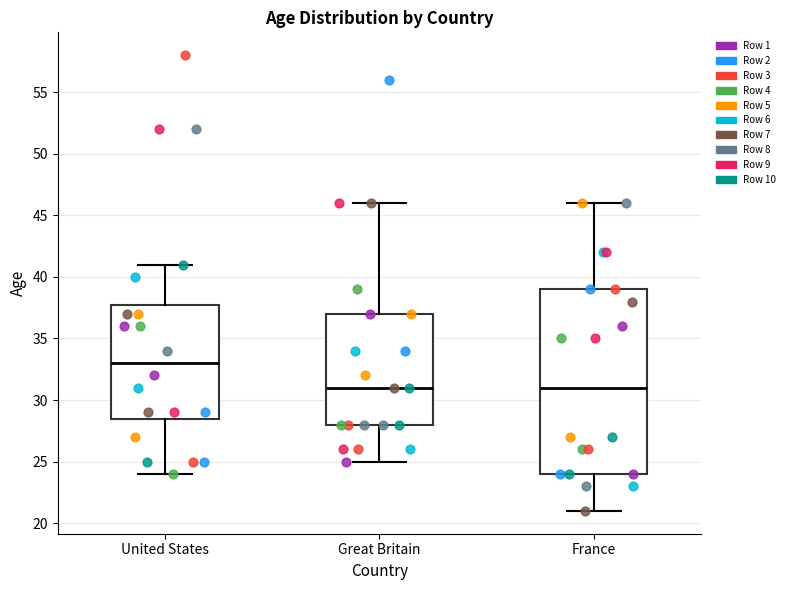

Where is the lower edge of the box for Great Britain on the y-axis? The values are not printed on the chart, so give them approximately, as read against the axis.

28.0